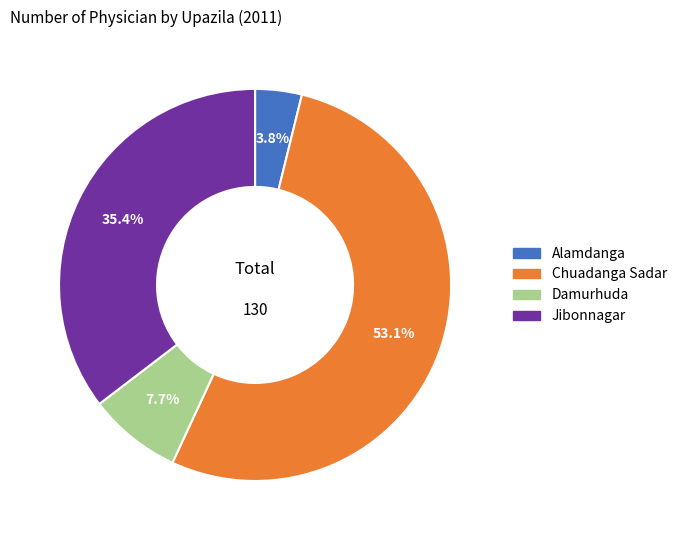

What is the largest slice in the pie chart?

Chuadanga Sadar